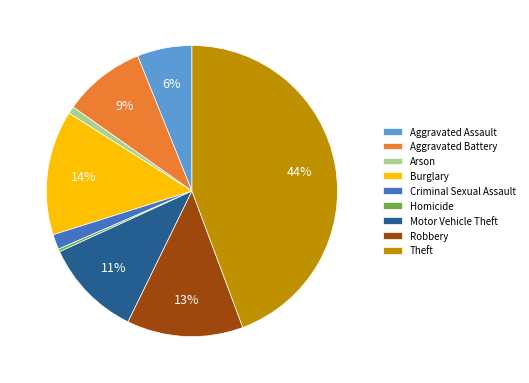

To the nearest percent, what portion does Robbery represent?

13%